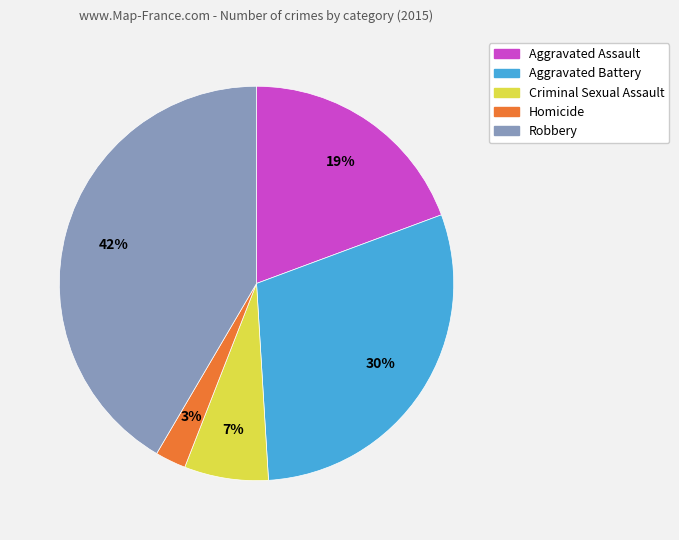

Count the number of slices in the pie.

5